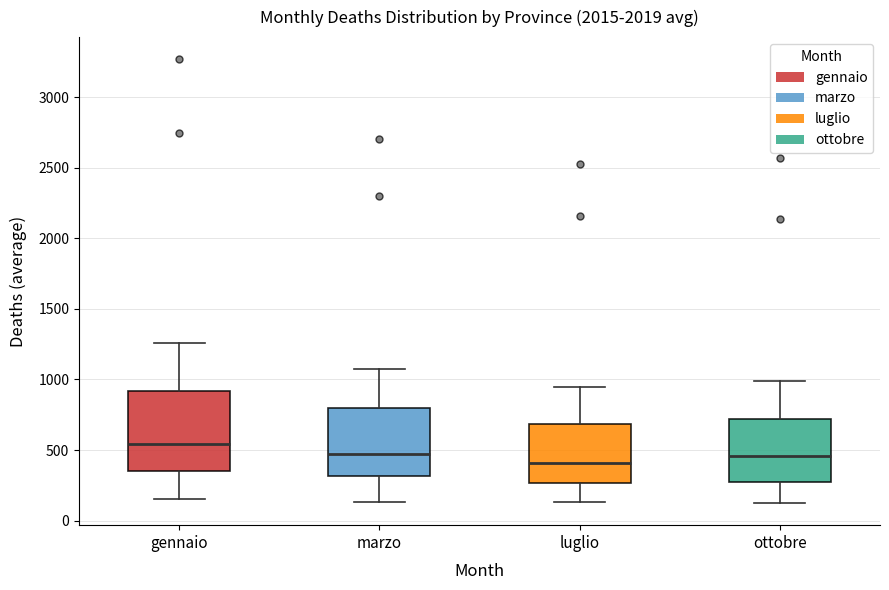

Which box is the tallest, from its lower edge to its upper edge?

gennaio